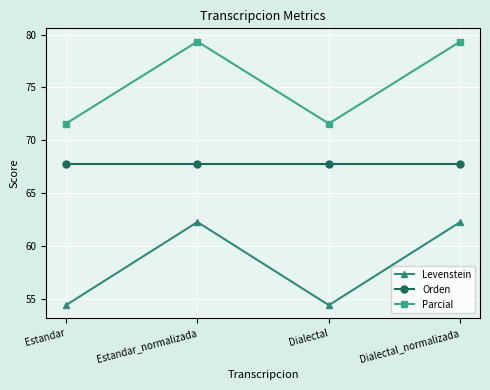

What is the spread (max minus min) of values at Dialectal_normalizada?

17.1